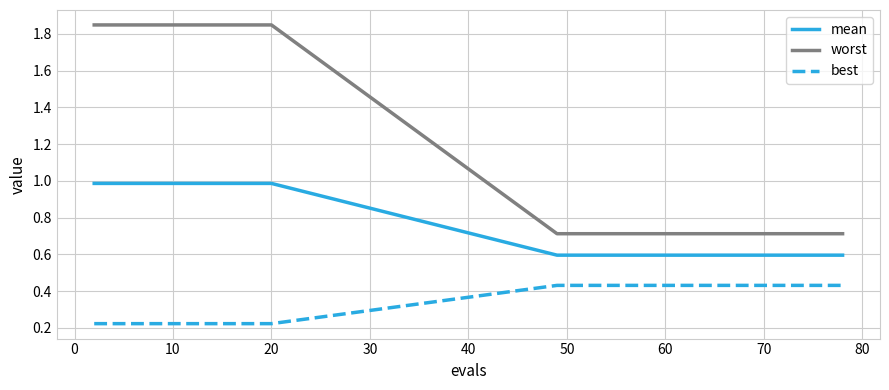

Which series has the largest total across all categories?

worst